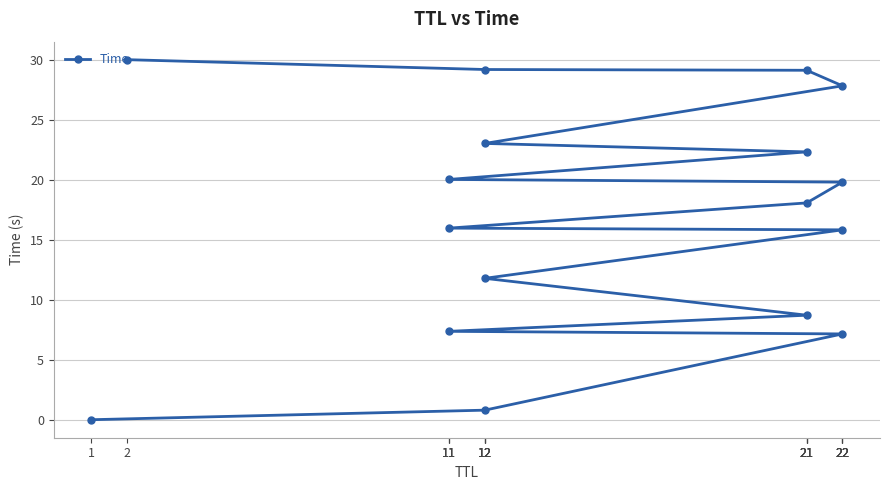

Where is the data nearest to the value 15?

22